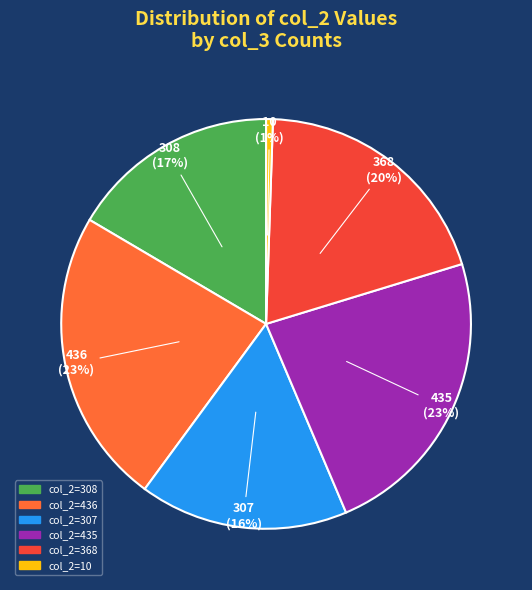

Does any single category account for the majority?

No